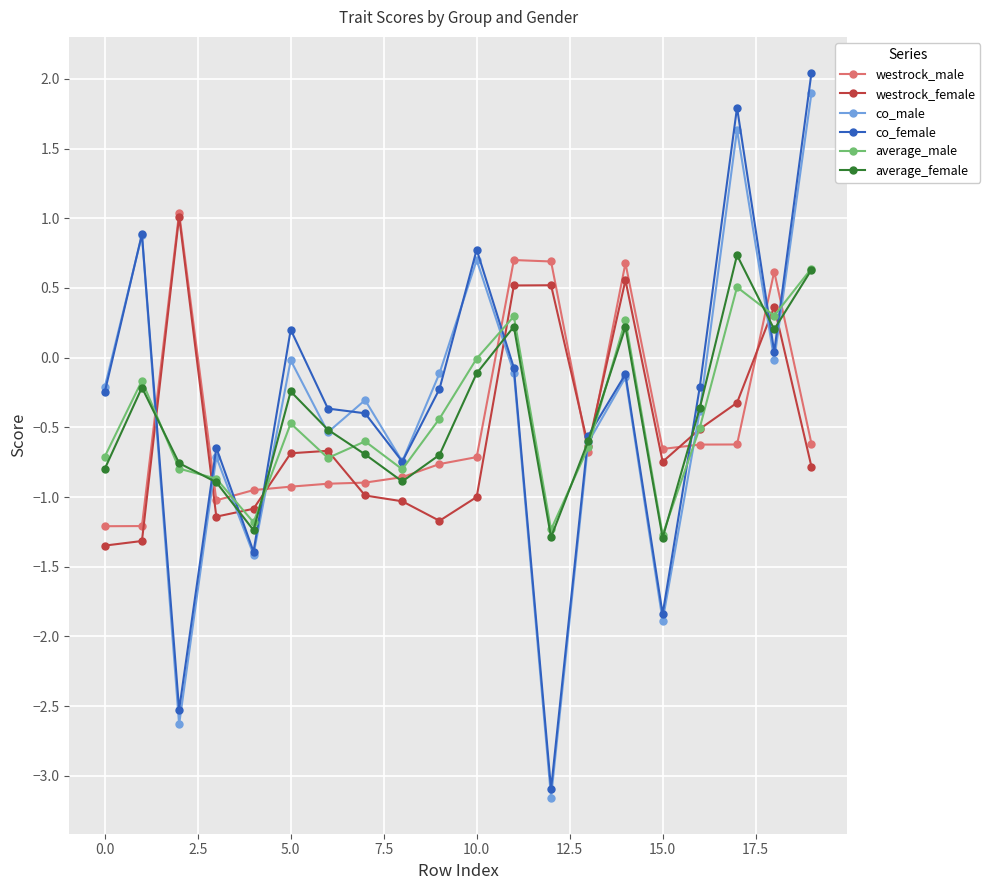

What is the maximum value shown in the chart?

2.0